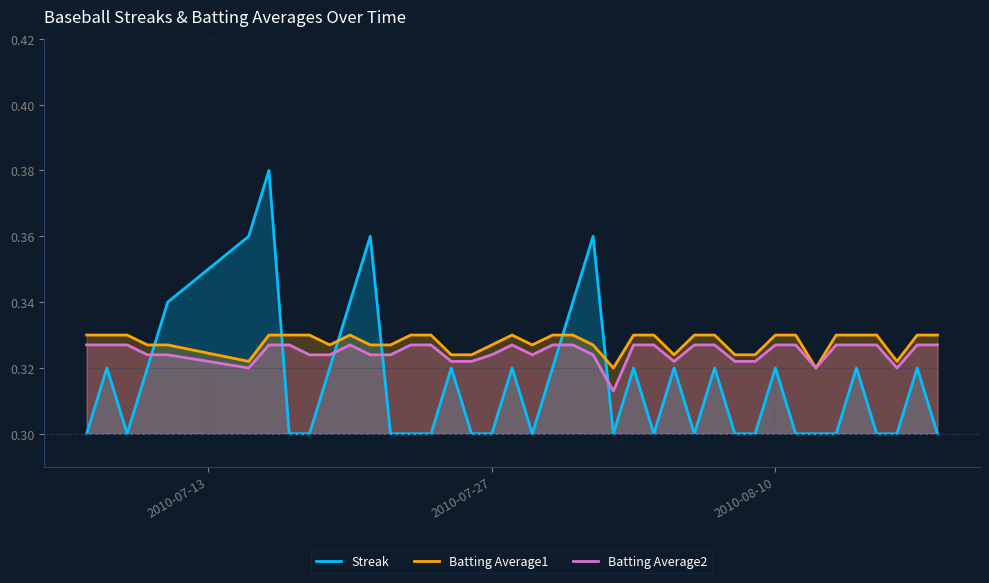

Reading left to right, extract all data points from this chart.

Streak: 0.3	0.3	0.3	0.3	0.3	0.4	0.4	0.3	0.3	0.3	0.3	0.4	0.3	0.3	0.3	0.3	0.3	0.3	0.3	0.3	0.3	0.3	0.4	0.3	0.3	0.3	0.3	0.3	0.3	0.3	0.3	0.3	0.3	0.3	0.3	0.3	0.3	0.3	0.3	0.3
Batting Average1: 0.3	0.3	0.3	0.3	0.3	0.3	0.3	0.3	0.3	0.3	0.3	0.3	0.3	0.3	0.3	0.3	0.3	0.3	0.3	0.3	0.3	0.3	0.3	0.3	0.3	0.3	0.3	0.3	0.3	0.3	0.3	0.3	0.3	0.3	0.3	0.3	0.3	0.3	0.3	0.3
Batting Average2: 0.3	0.3	0.3	0.3	0.3	0.3	0.3	0.3	0.3	0.3	0.3	0.3	0.3	0.3	0.3	0.3	0.3	0.3	0.3	0.3	0.3	0.3	0.3	0.3	0.3	0.3	0.3	0.3	0.3	0.3	0.3	0.3	0.3	0.3	0.3	0.3	0.3	0.3	0.3	0.3